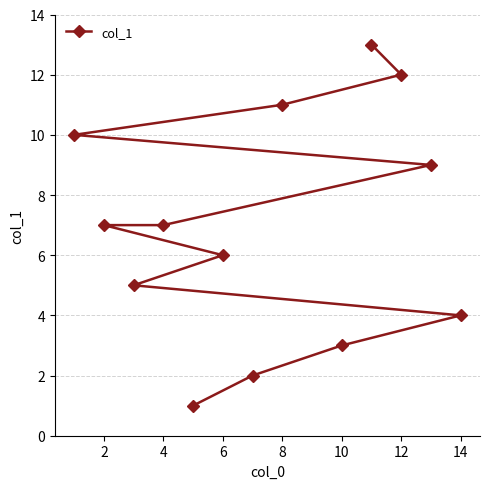

True or false: there are more than 2 points higher than both neighbors.

False